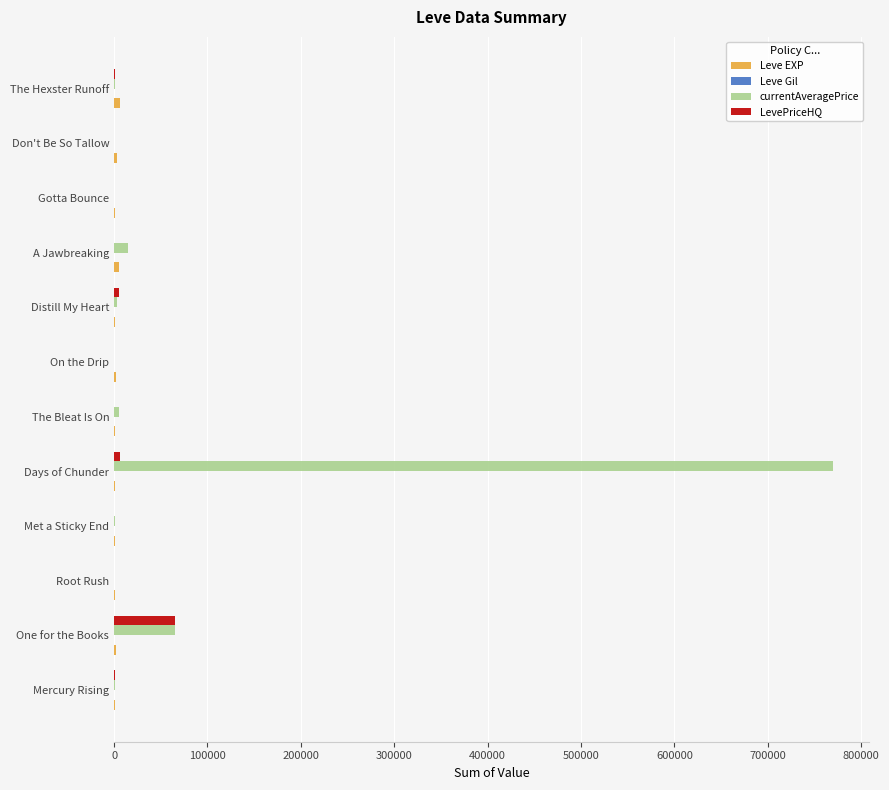

What is the greatest value displayed?

769687